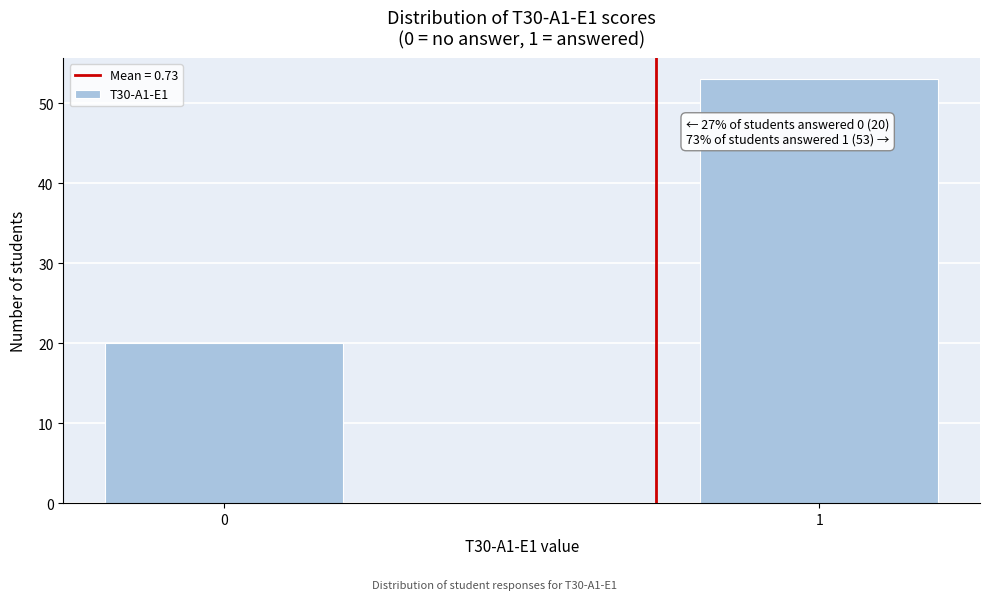

Reading left to right, list all the values displayed in this chart.

20	53